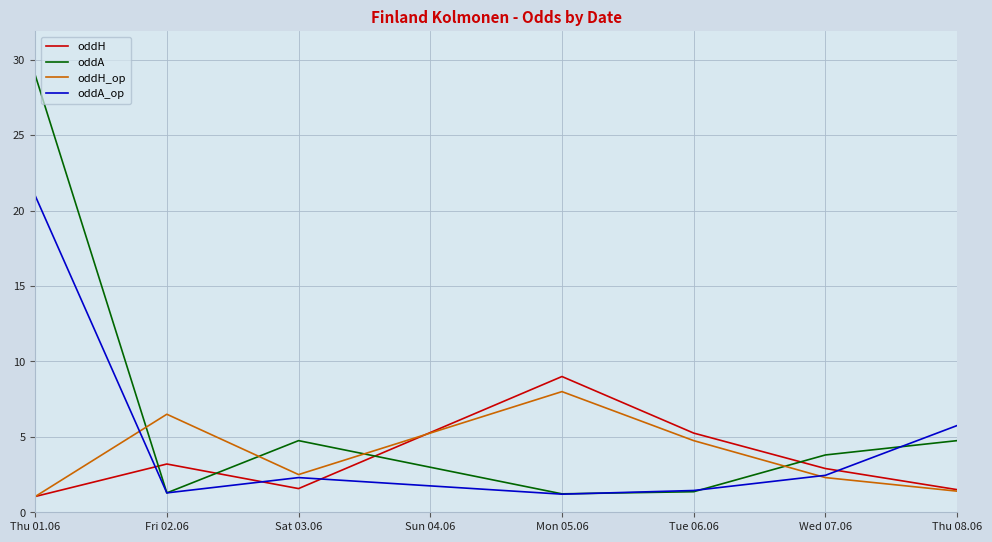

What is the approximate value of oddH_op at Sat 03.06?

2.5